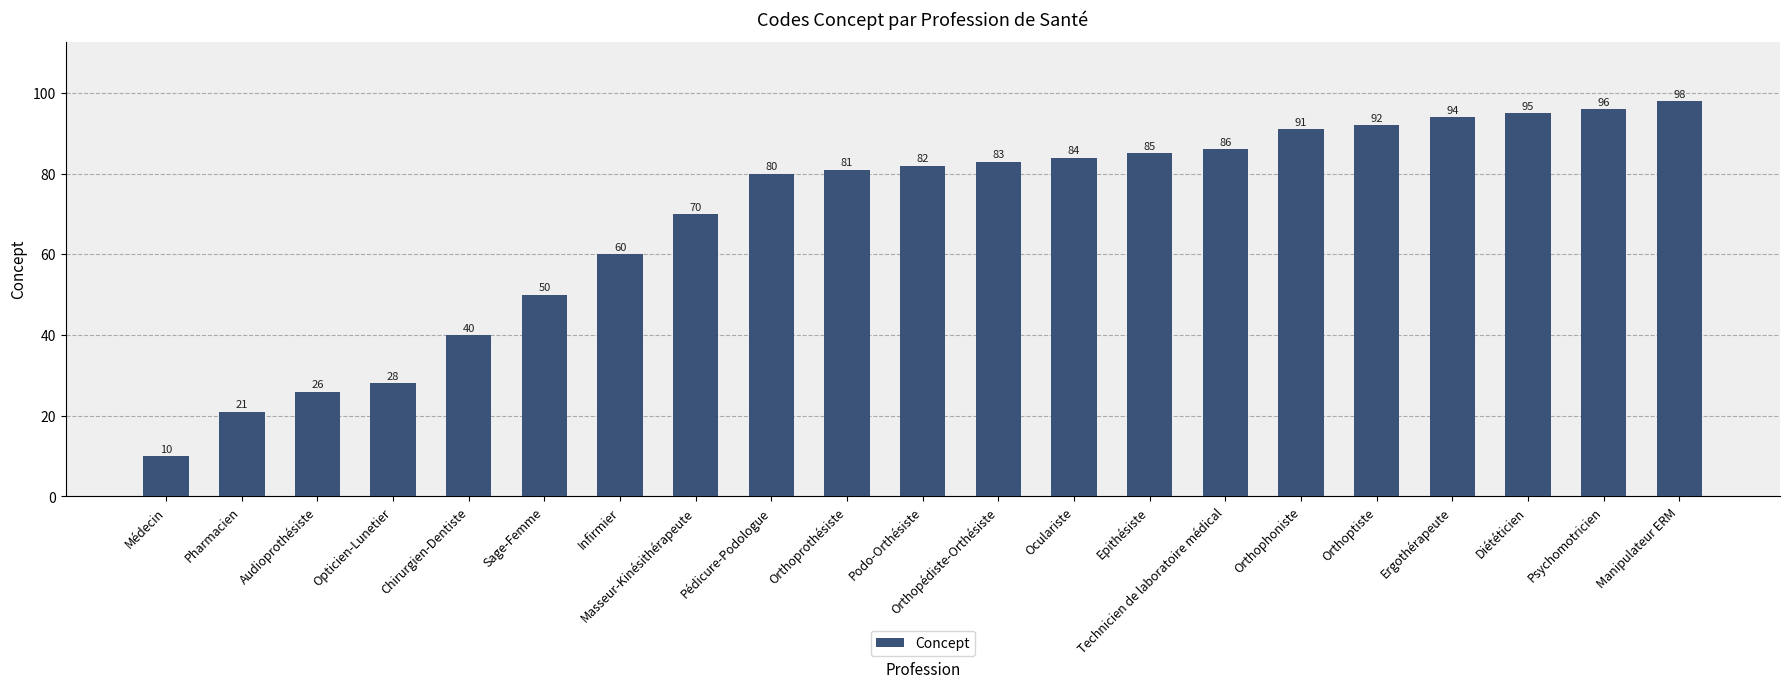

How many data points are less than 82?

10